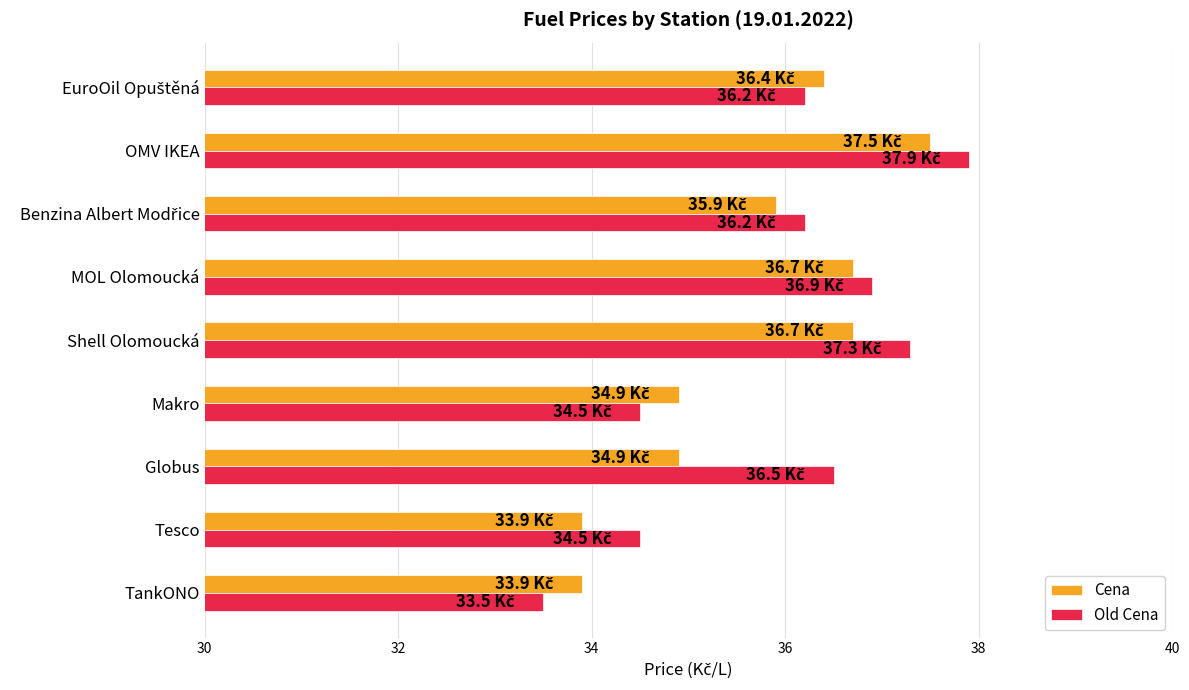

What is the difference between the Old Cena values at Globus and Shell Olomoucká?

0.8